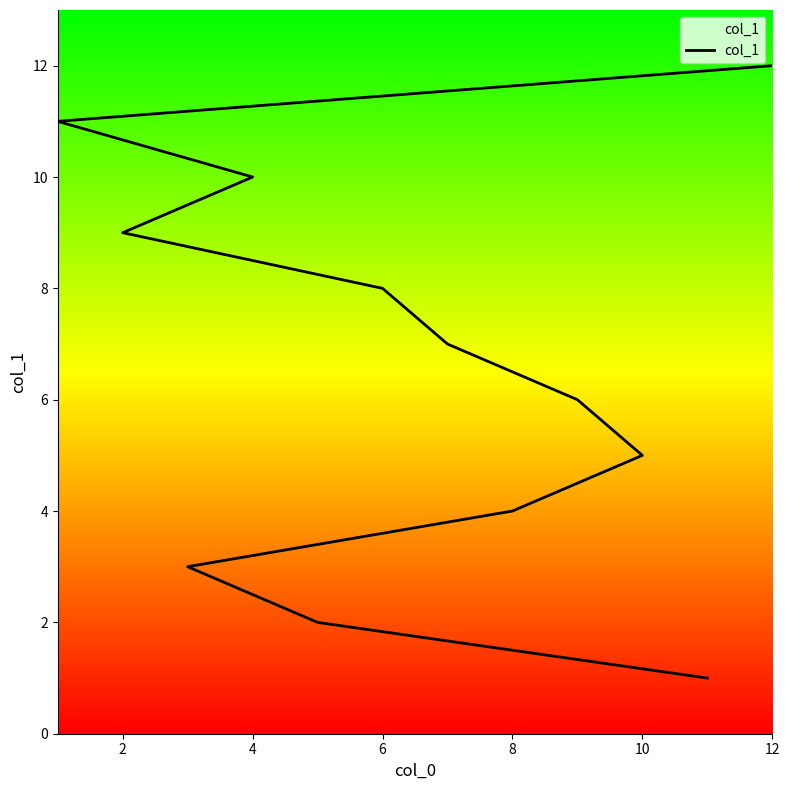

Does the chart display data point markers on the line(s)?

No